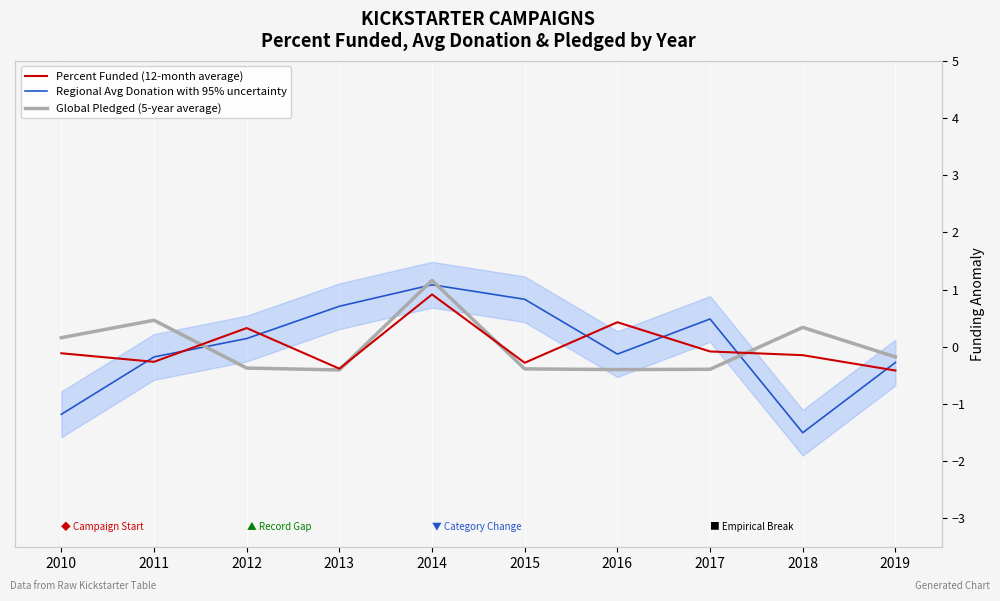

How many negative values does the Percent Funded (12-month average) series have?

7